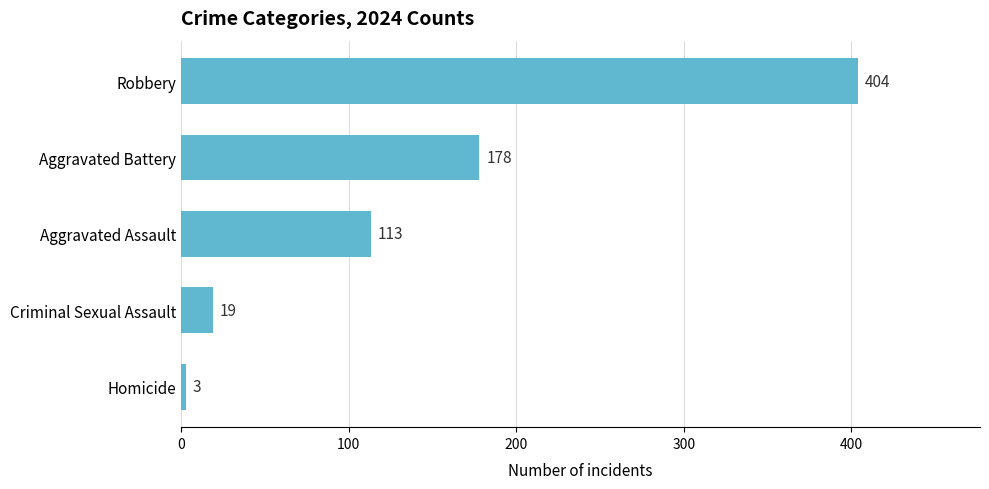

Rank the categories by value from highest to lowest.

Robbery, Aggravated Battery, Aggravated Assault, Criminal Sexual Assault, Homicide